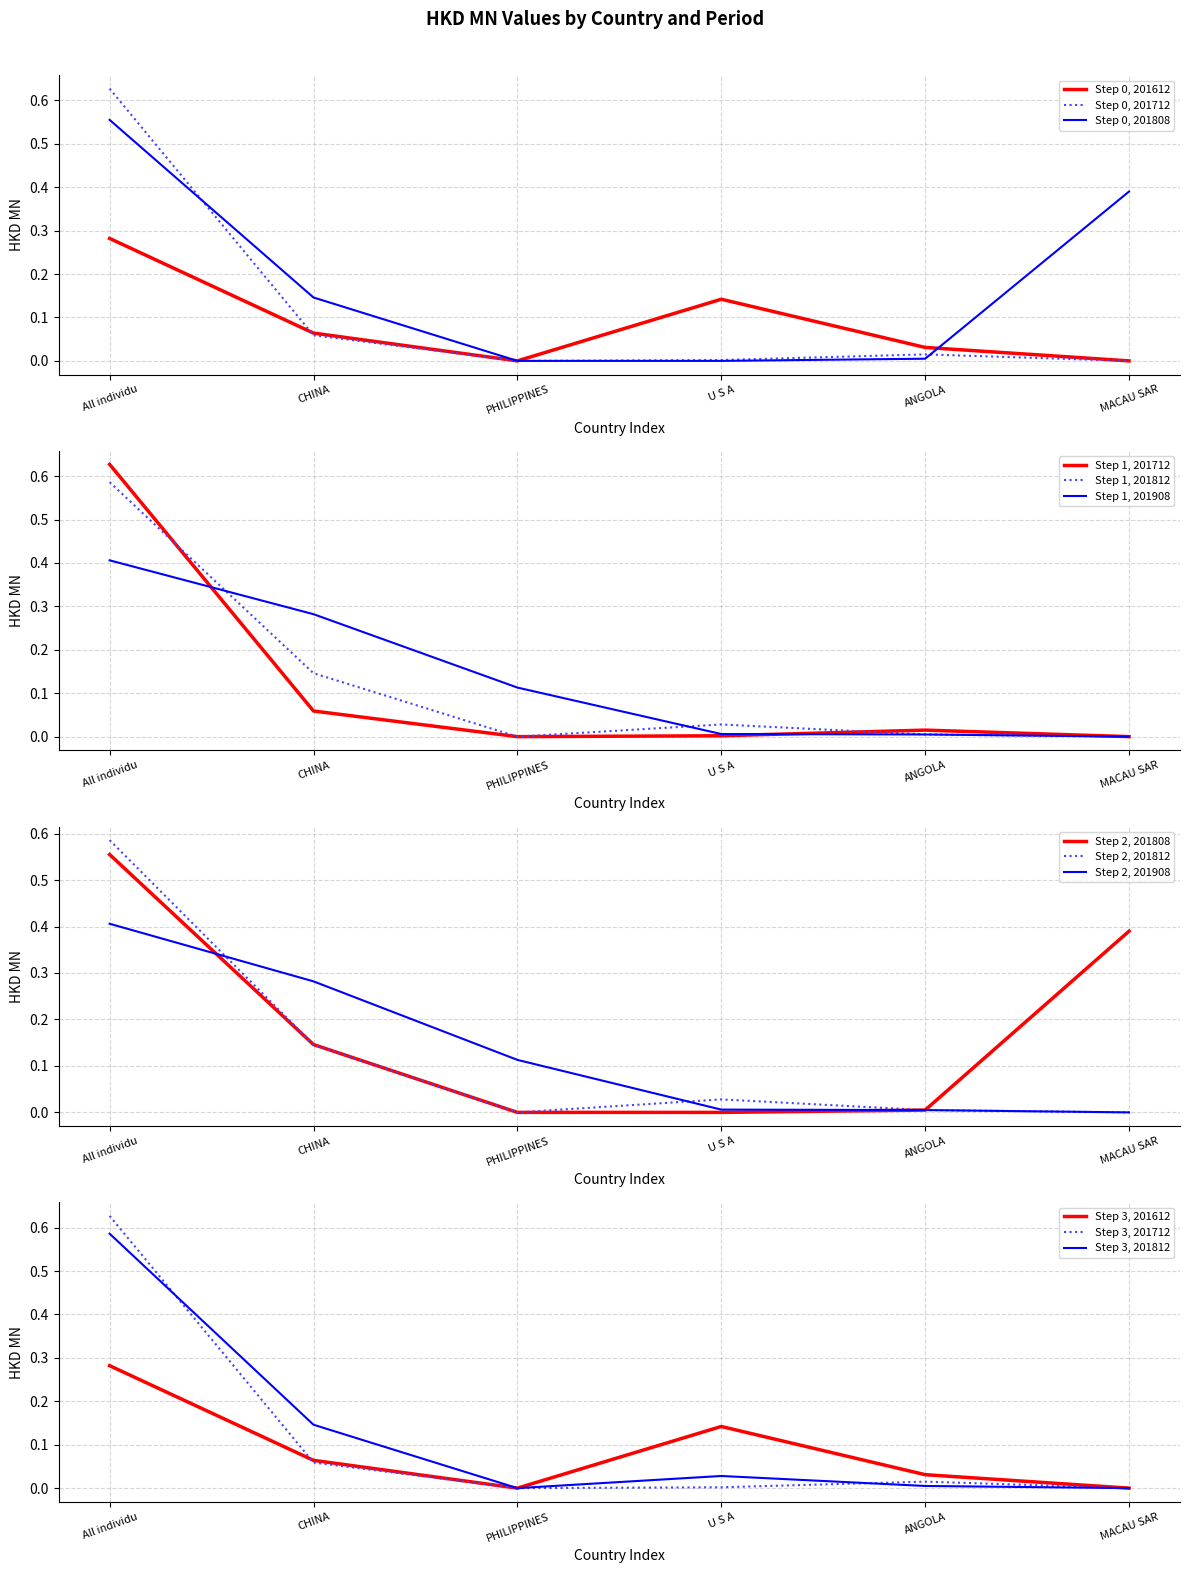

What is the approximate value of 201812 at CHINA?

0.1